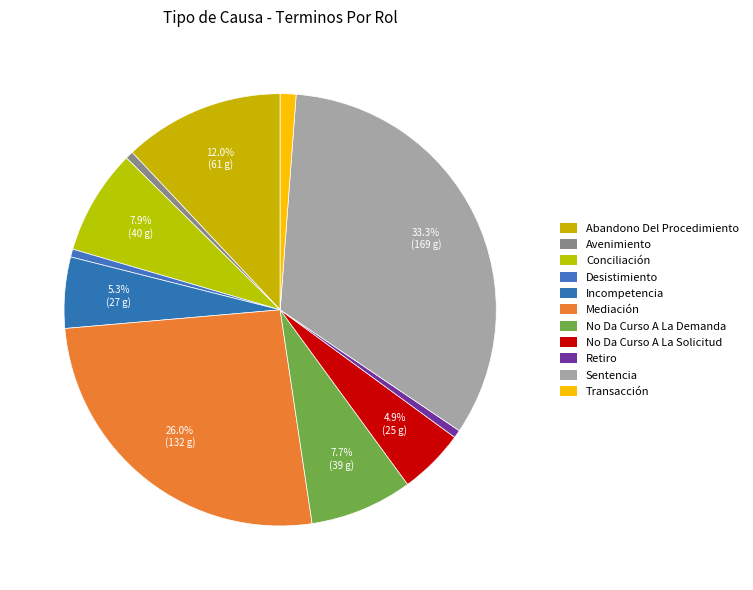

How many slices are in this pie chart?

11